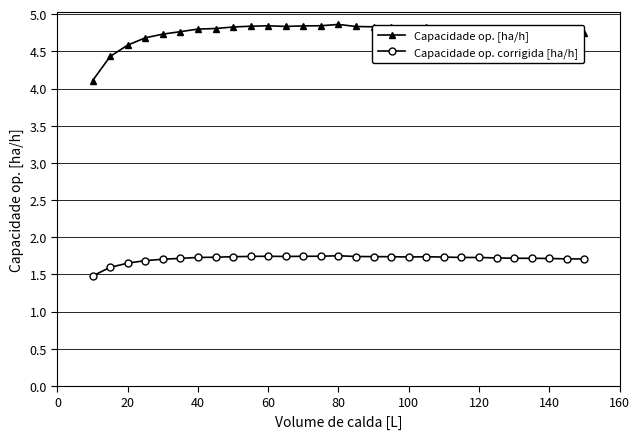

True or false: Capacidade op. [ha/h] and Capacidade op. corrigida [ha/h] intersect in this chart.

False